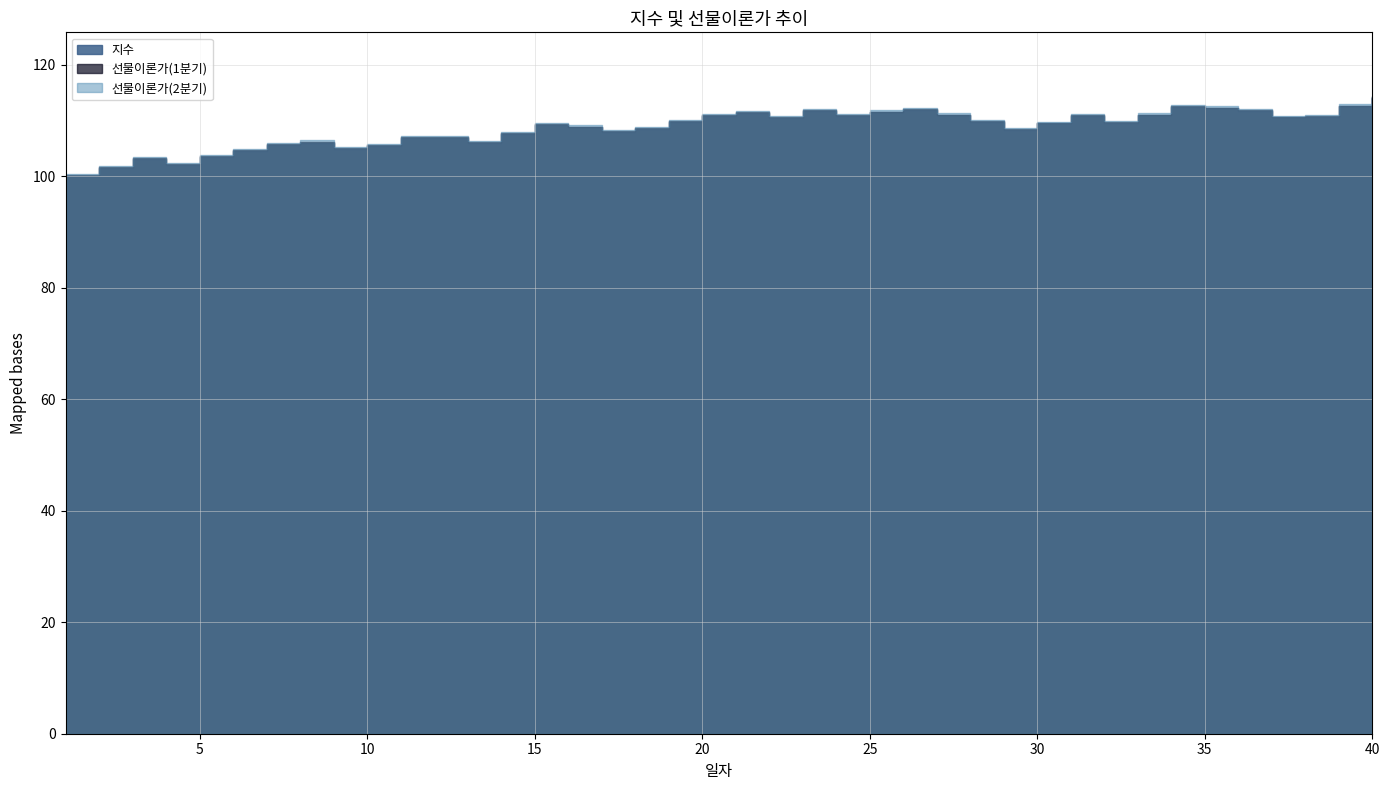

What is the value of the 선물이론가(2분기) point at the 7th from the left?

105.9